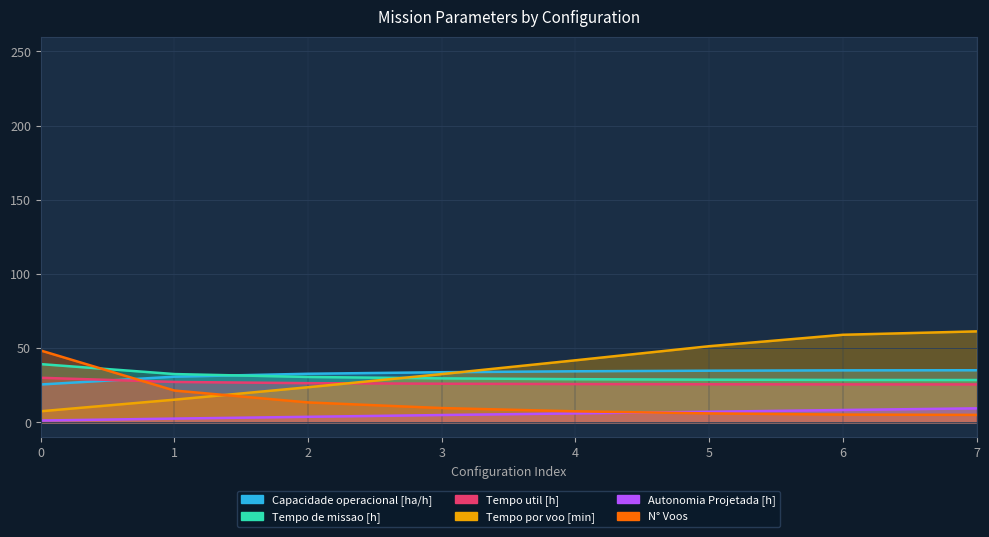

What is the spread (max minus min) of values at 4?

35.8